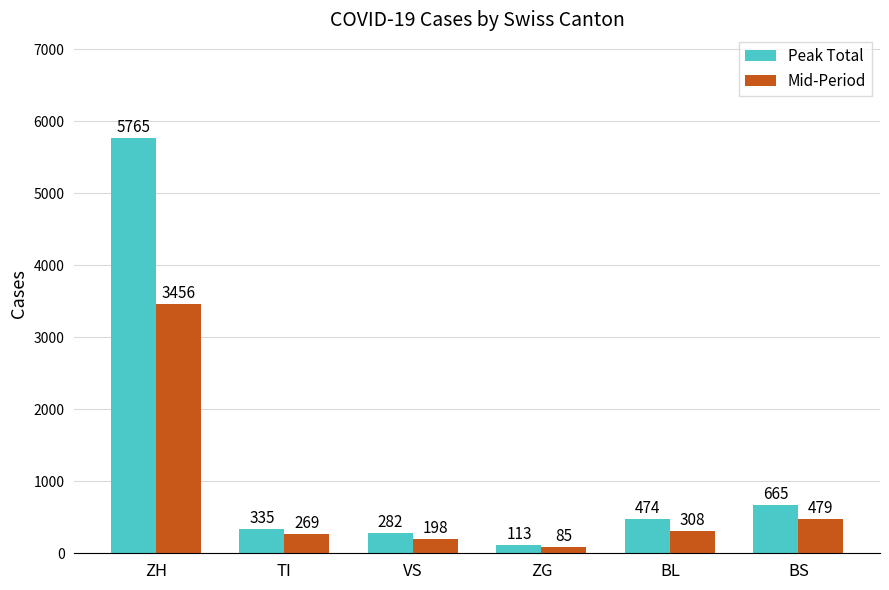

Which series has the widest spread of values?

Peak Total